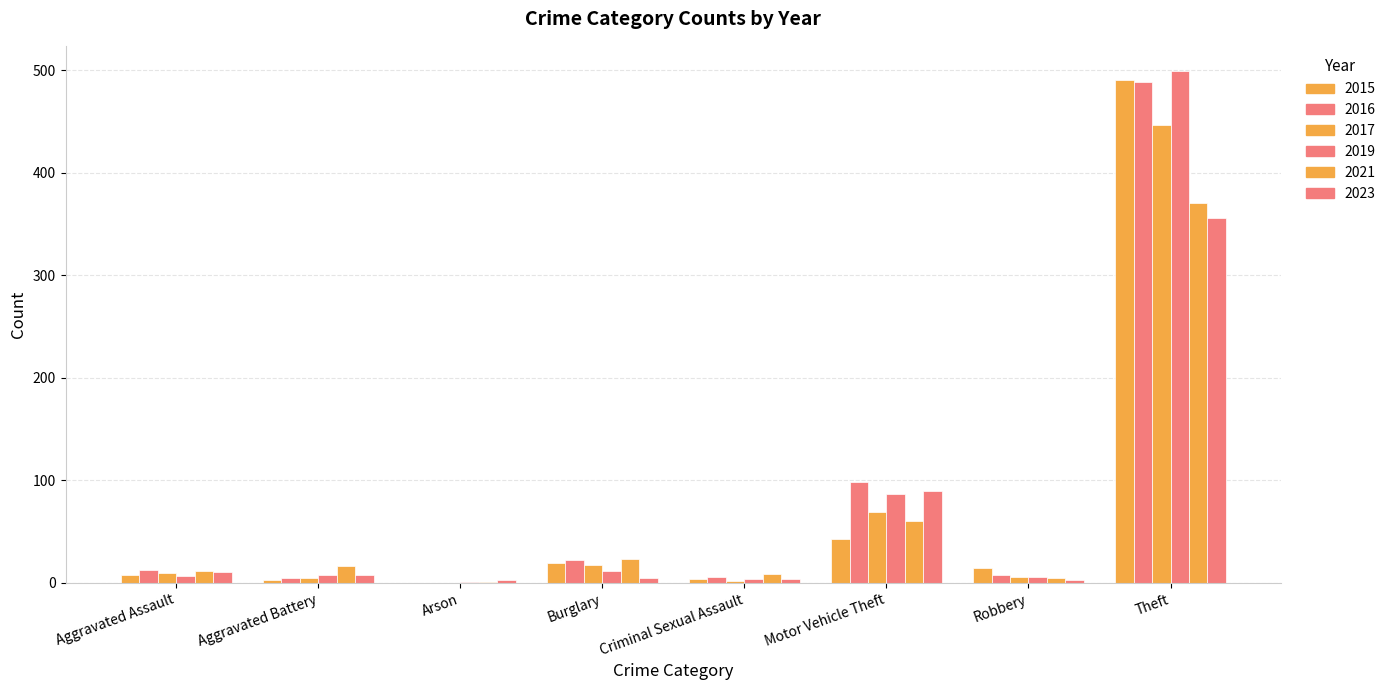

How many categories are shown in the chart?

8